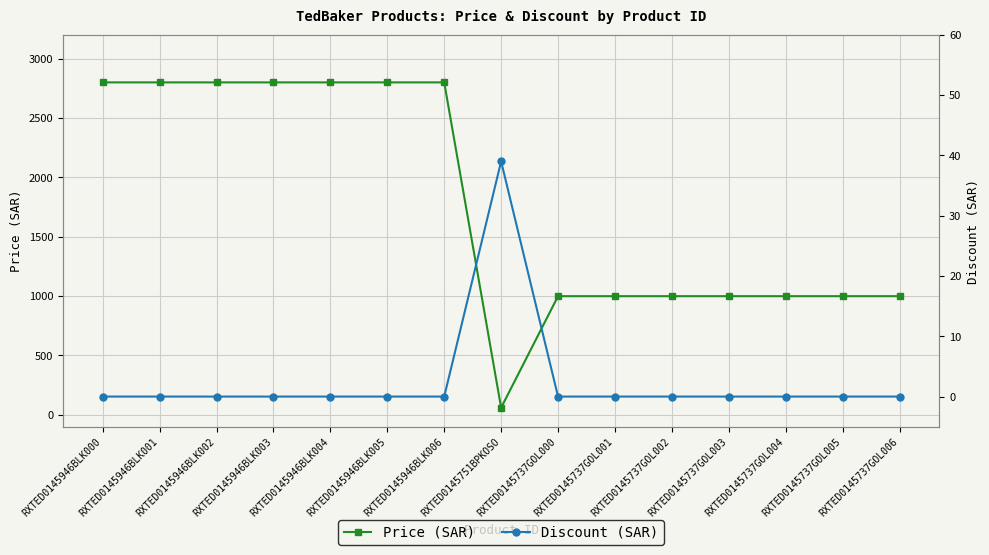

What is the total value across all series at RXTED0145946BLK002?

2799